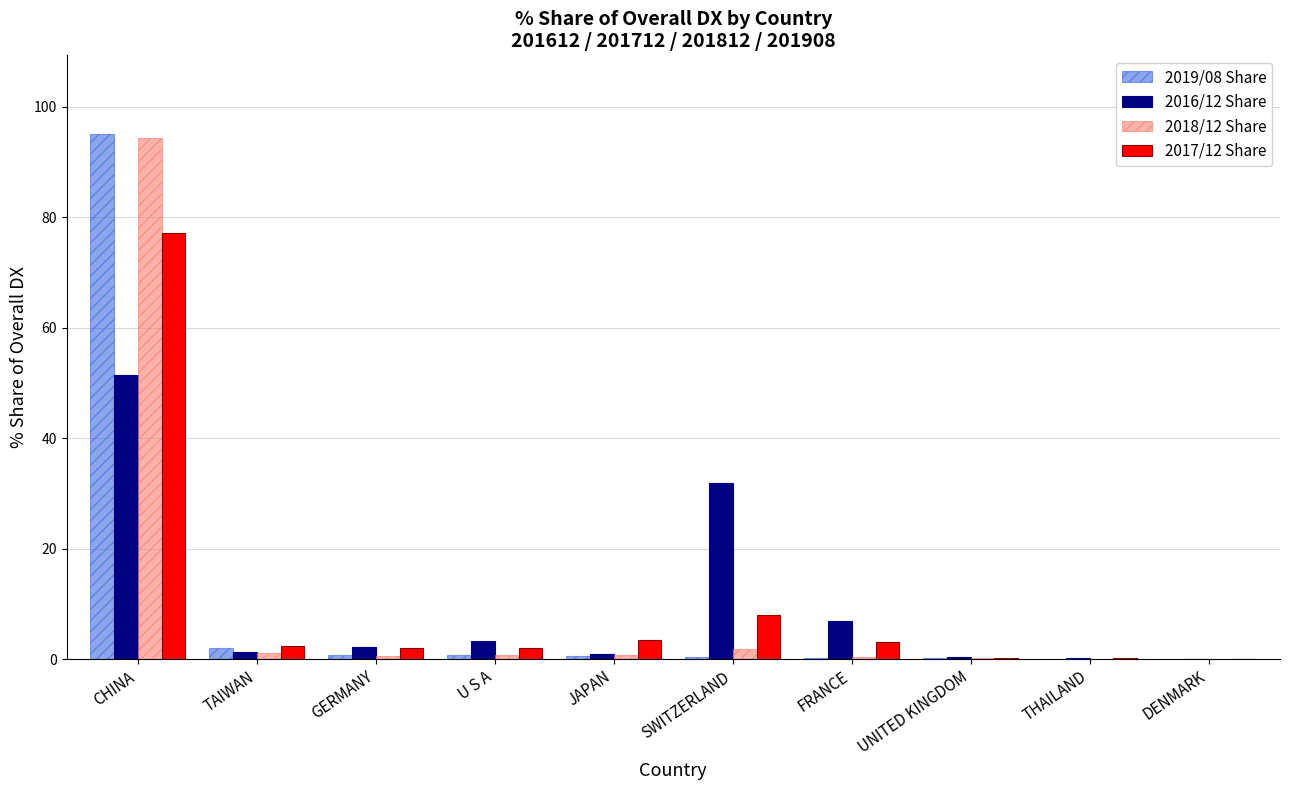

What is the difference between the 2016/12 Share values at CHINA and DENMARK?

51.4